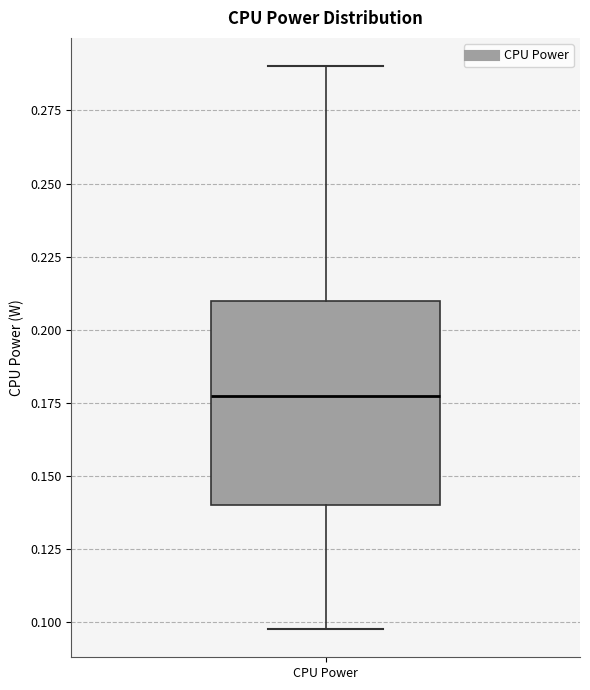

Where does the median line of the box for CPU Power sit on the y-axis? The values are not printed on the chart, so give them approximately, as read against the axis.

0.175